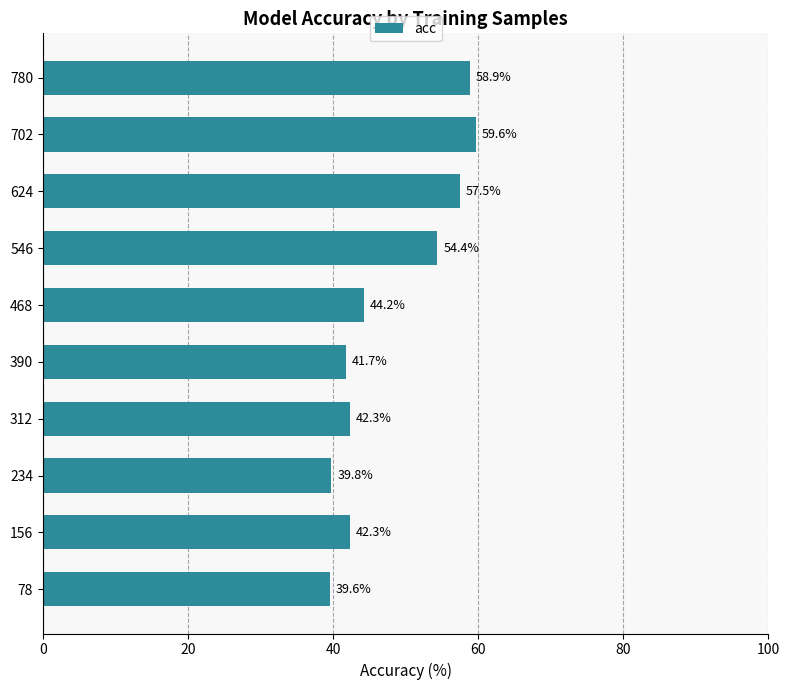

Where is the data nearest to the value 49?

468